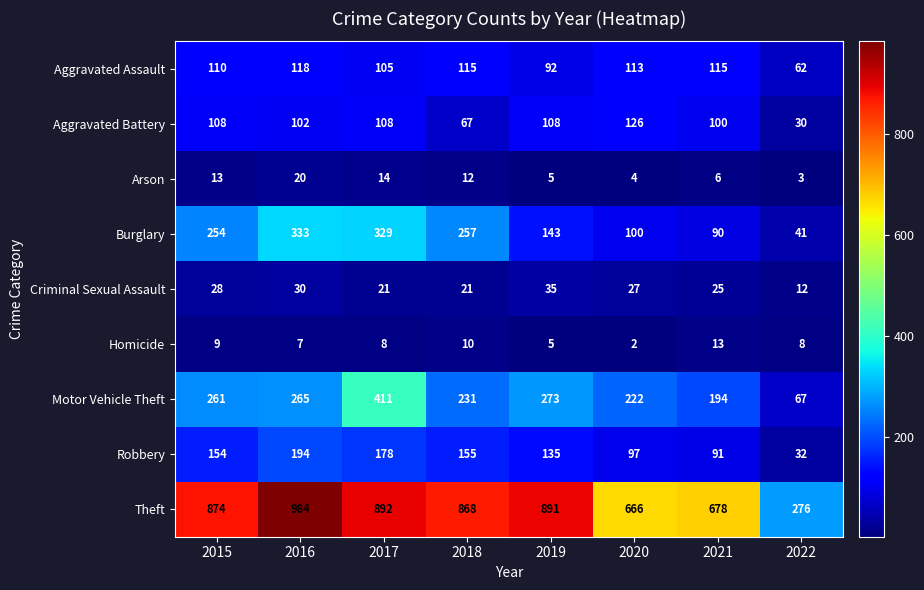

What is the difference between the highest and lowest values at 2021?

672